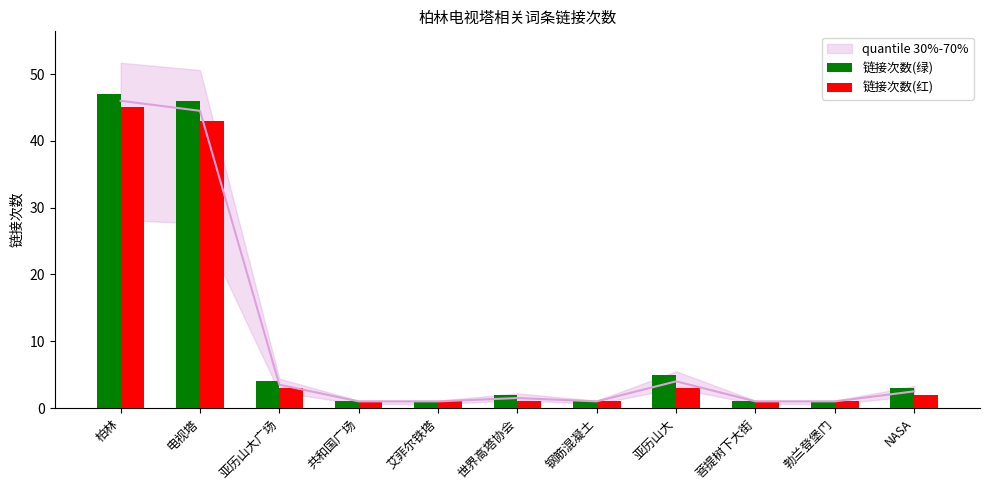

What is the sum of the 链接次数(红) values at 勃兰登堡门 and 亚历山大?

4